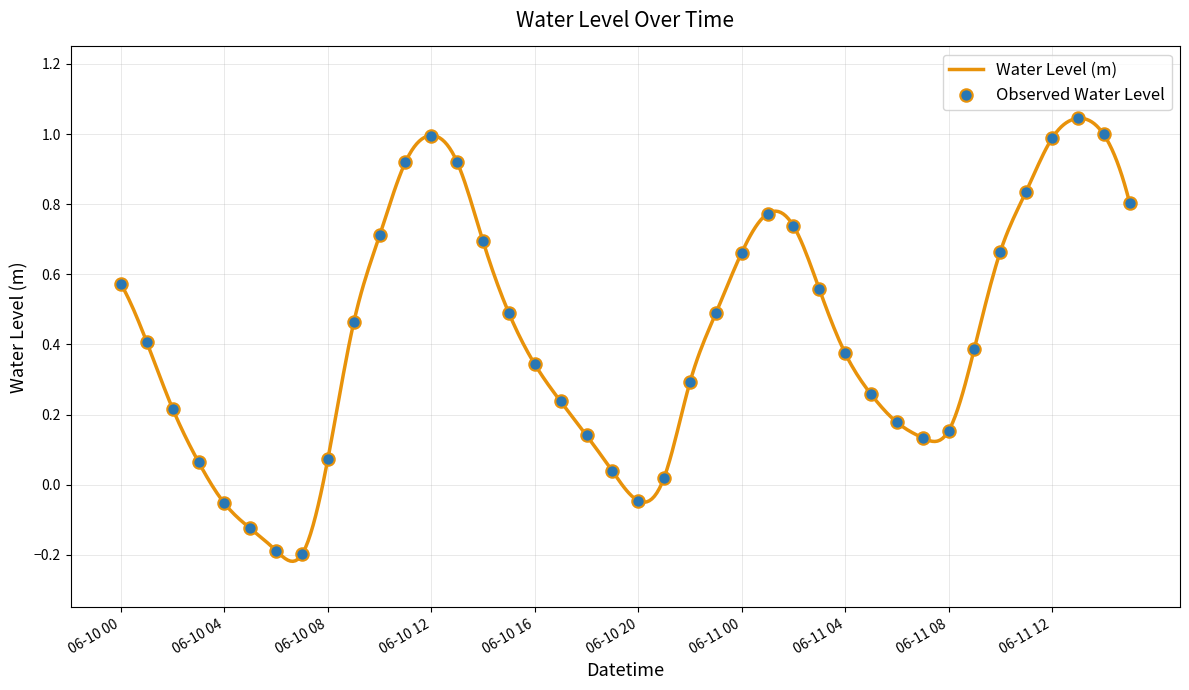

What is the change in value from 2023-06-10 12:00 to 2023-06-11 09:00?

-0.6